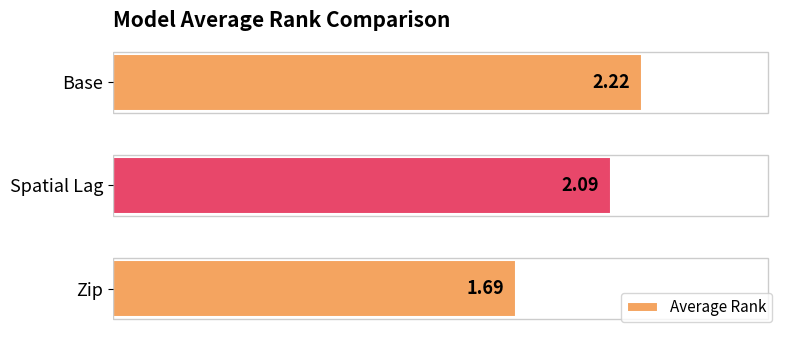

What is the difference between the maximum and second lowest values?

0.1